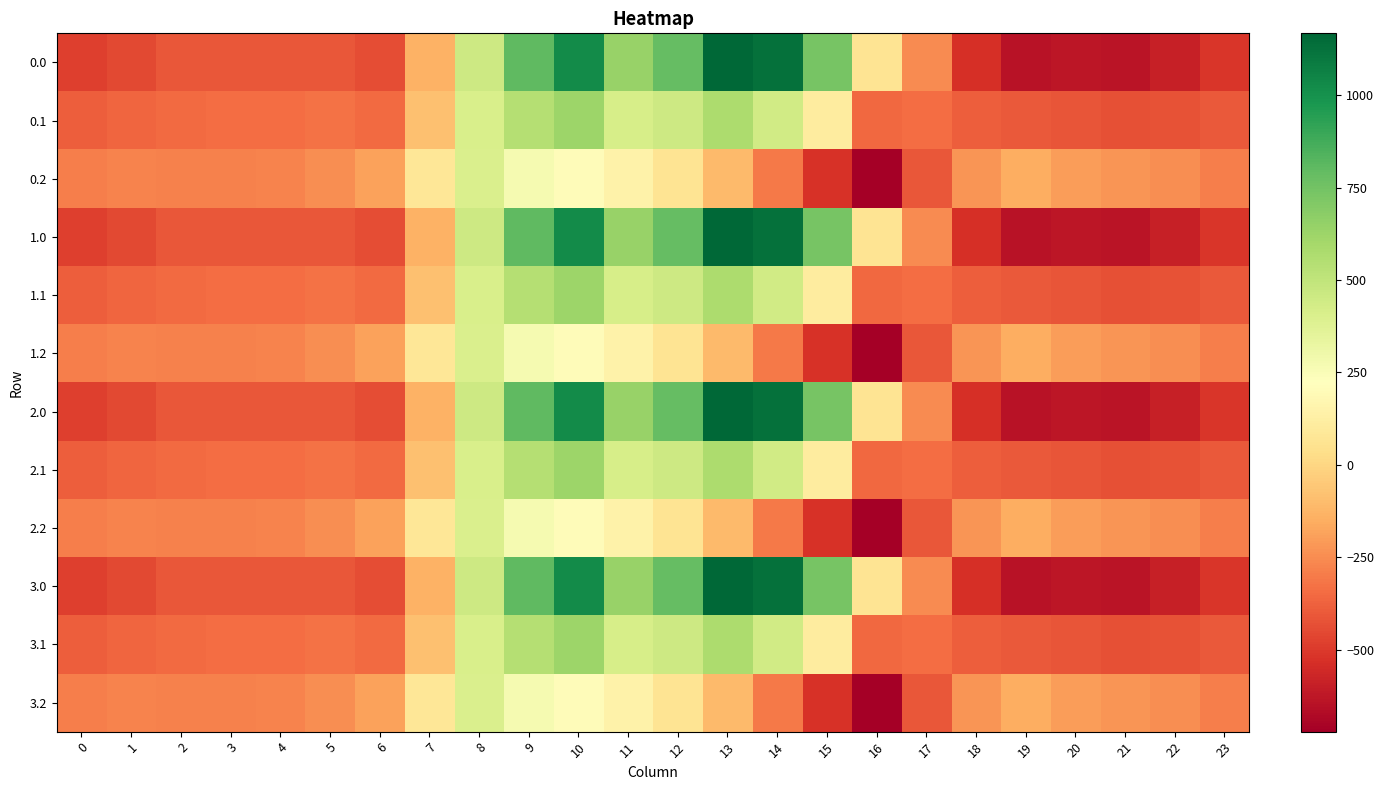

What is the greatest value displayed?

1167.2